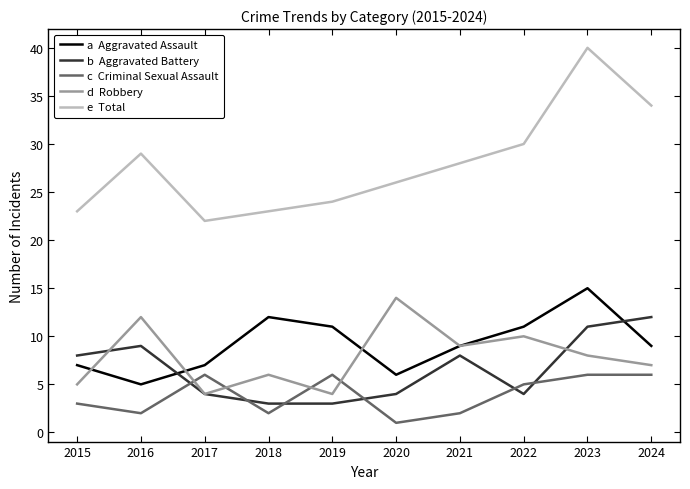

At which category is the sum across all series the highest?

2023